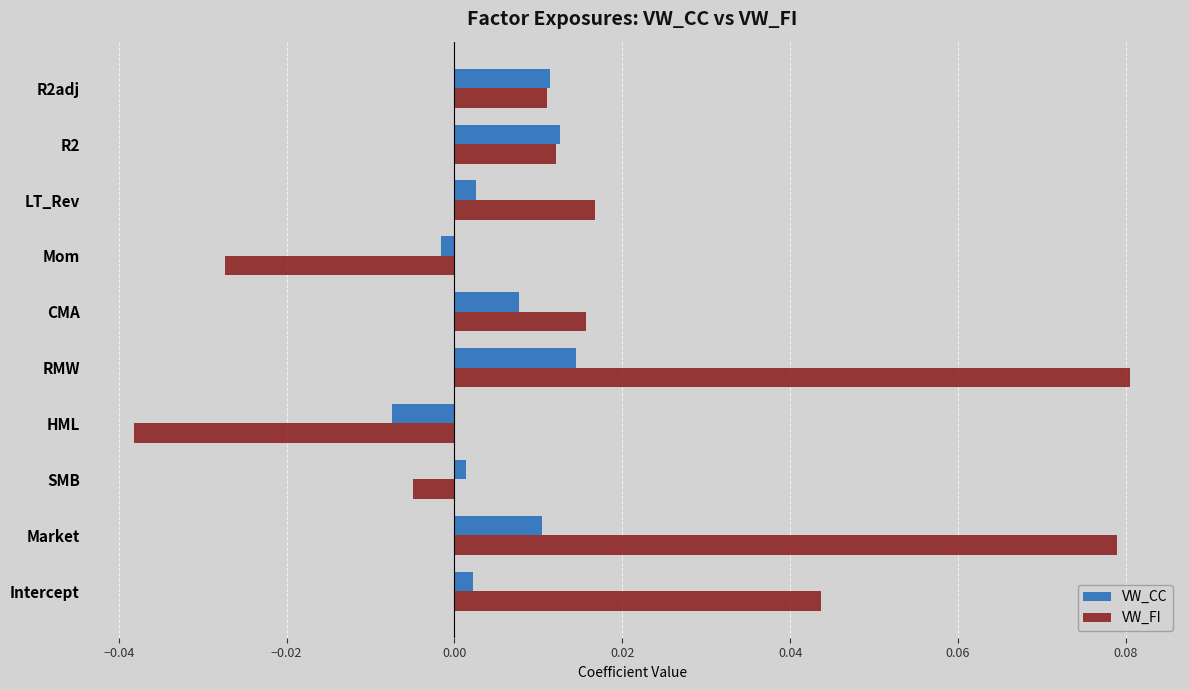

Rank the series at Market from highest to lowest value.

VW_FI, VW_CC